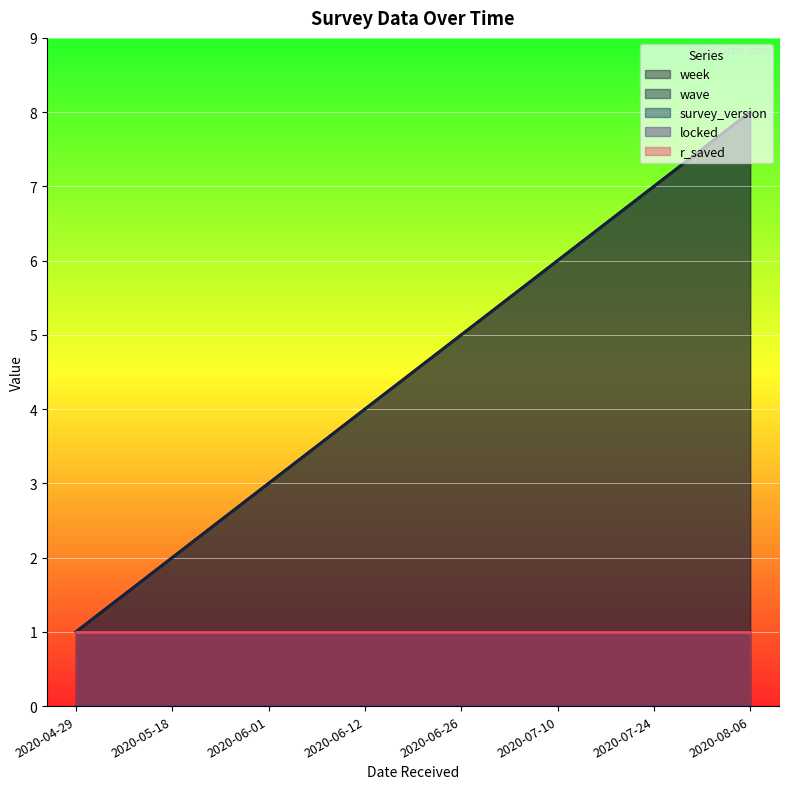

Does the chart display data point markers on the line(s)?

No